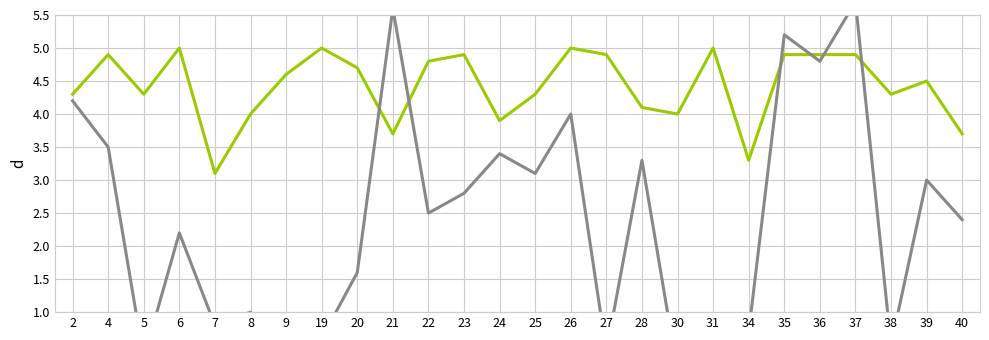

Which series has the largest range (max minus min)?

SearchPositionNumberOverall (scaled)